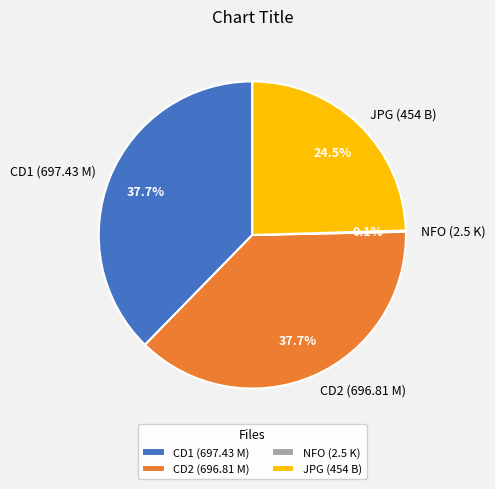

Does CD2 (696.81 M) represent more than half of the total?

No